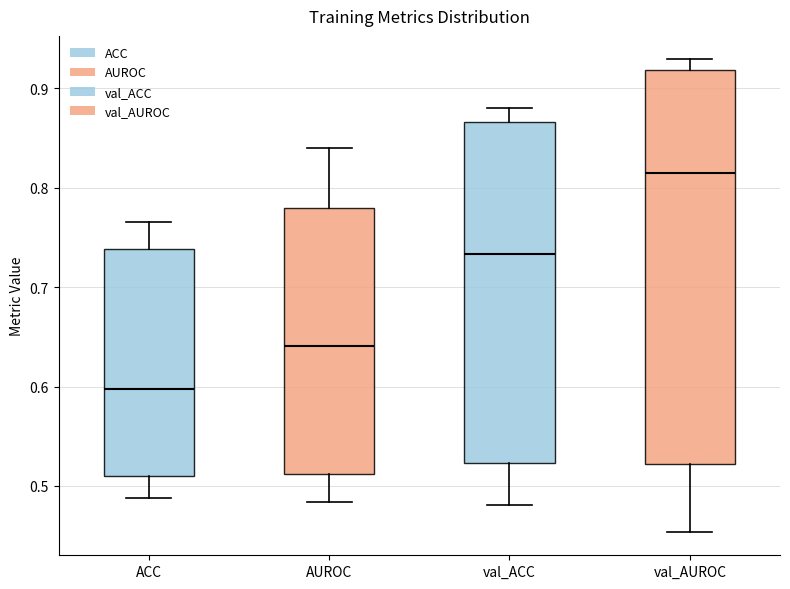

Where is the lower edge of the box for val_AUROC on the y-axis? The values are not printed on the chart, so give them approximately, as read against the axis.

0.52